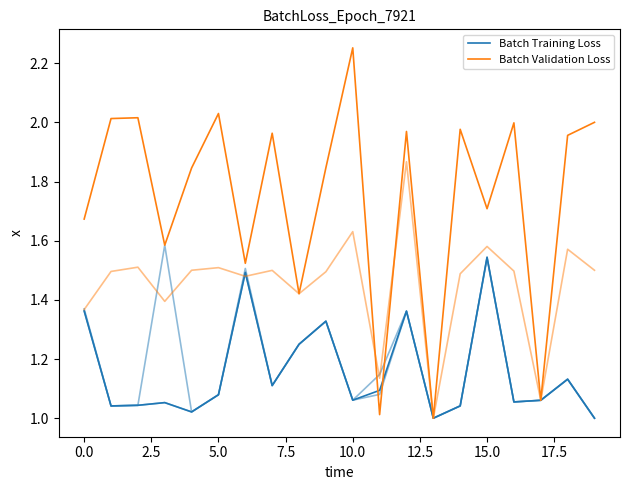

Which series ends up on top after the final intersection of Batch Validation Loss and Batch Training Loss?

Batch Validation Loss